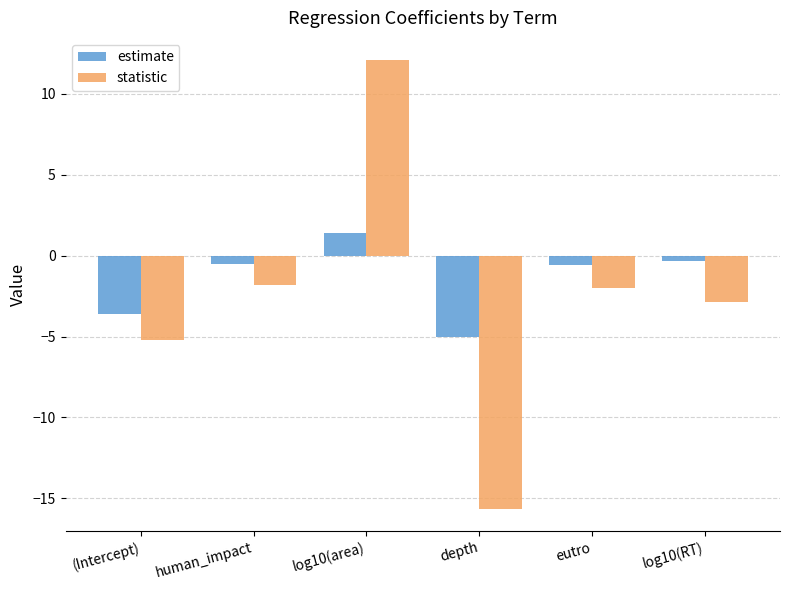

What is the total value across all series at log10(RT)?

-3.2